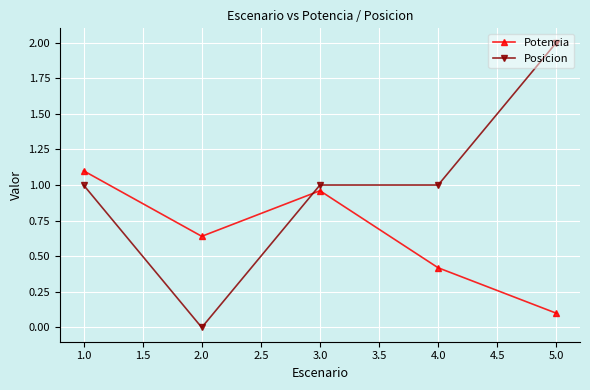

Which series has the widest spread of values?

Posicion